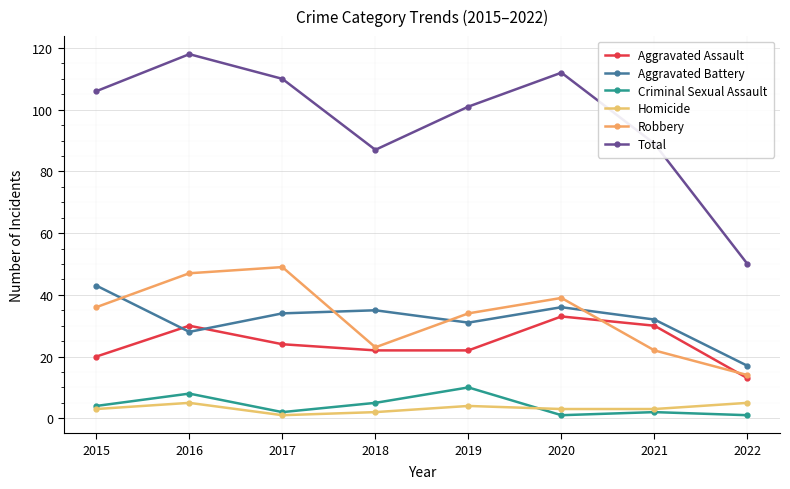

Which series has the widest spread of values?

Total